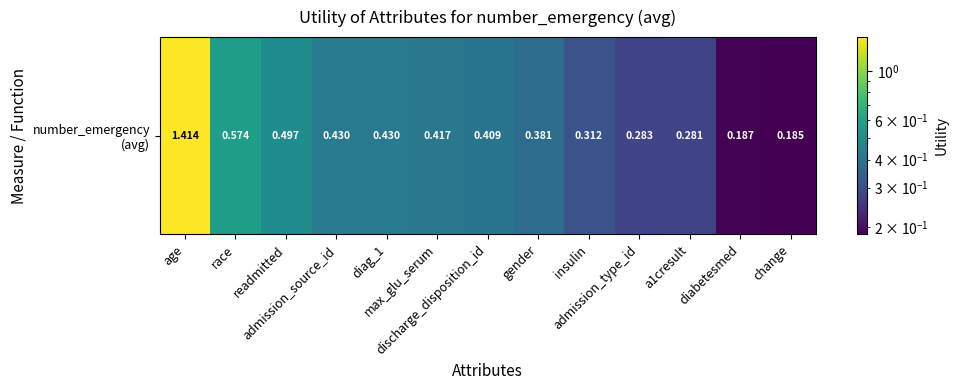

The chart shows a value of 0.4 at discharge_disposition_id. True or false?

True